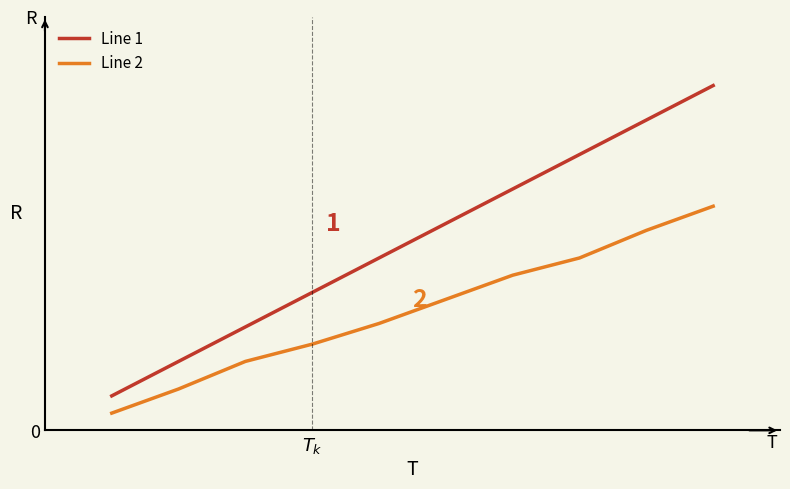

What is the sum of all Line 2 values?

34.9